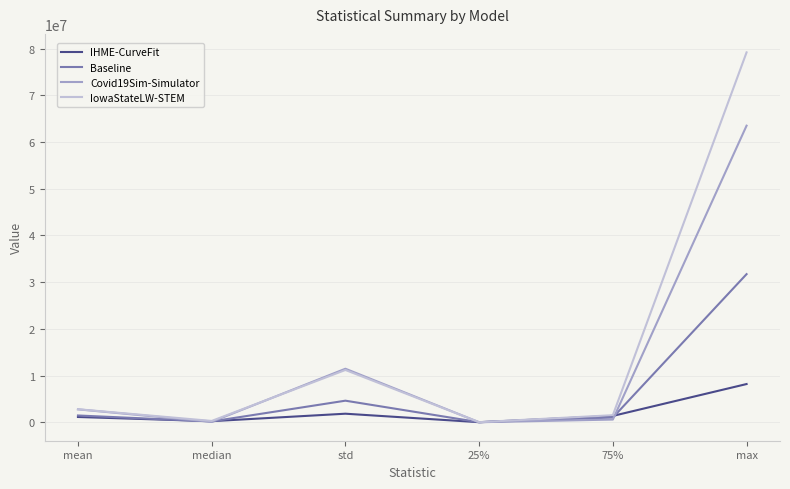

Which series has the largest range (max minus min)?

IowaStateLW-STEM